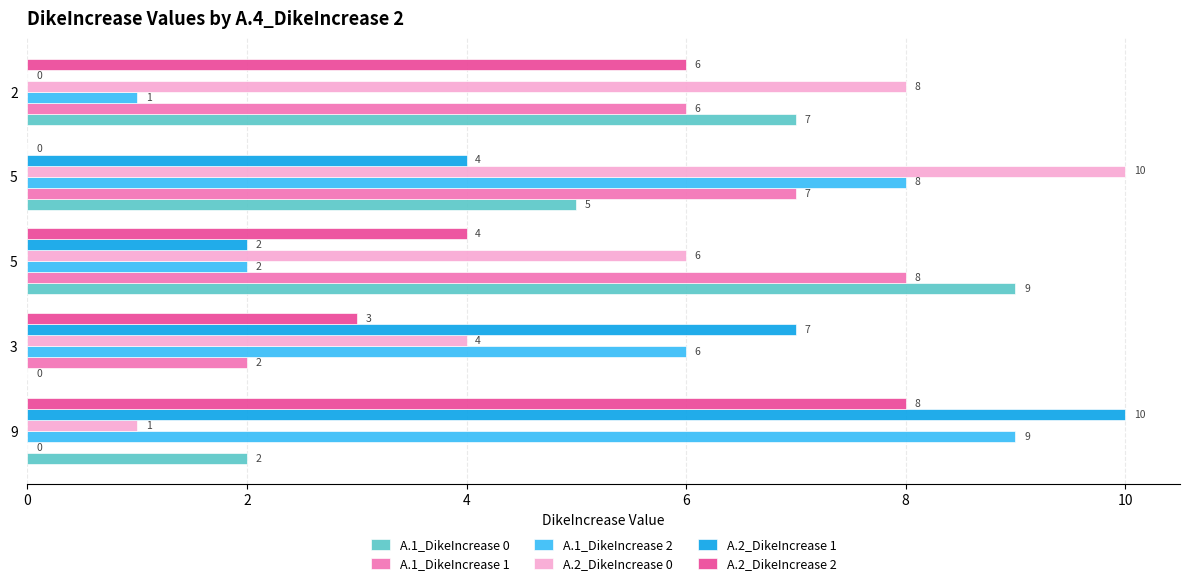

What is the difference between the maximum and minimum values in the A.1_DikeIncrease 1 series?

8